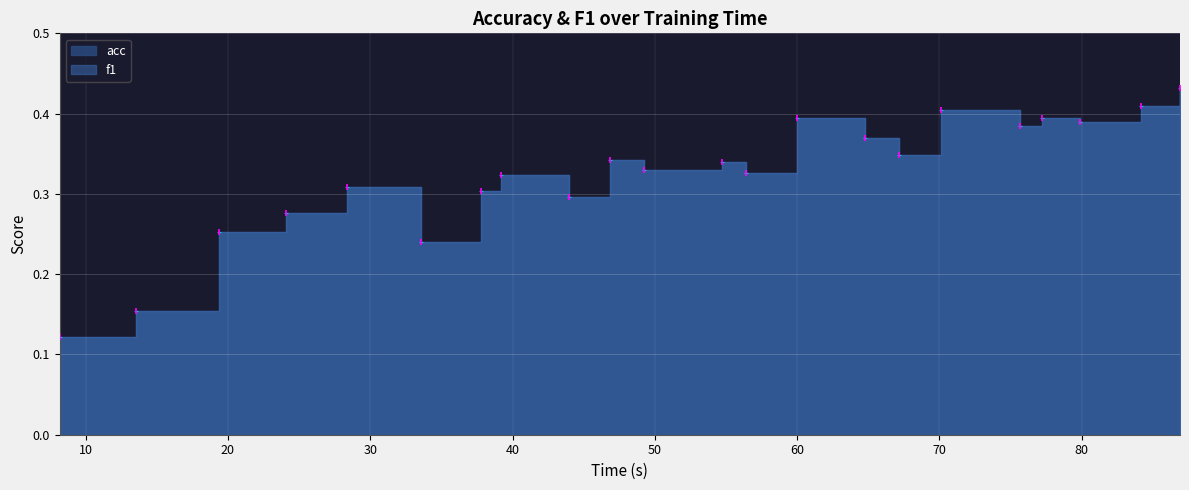

Which series contains the highest Y value?

acc